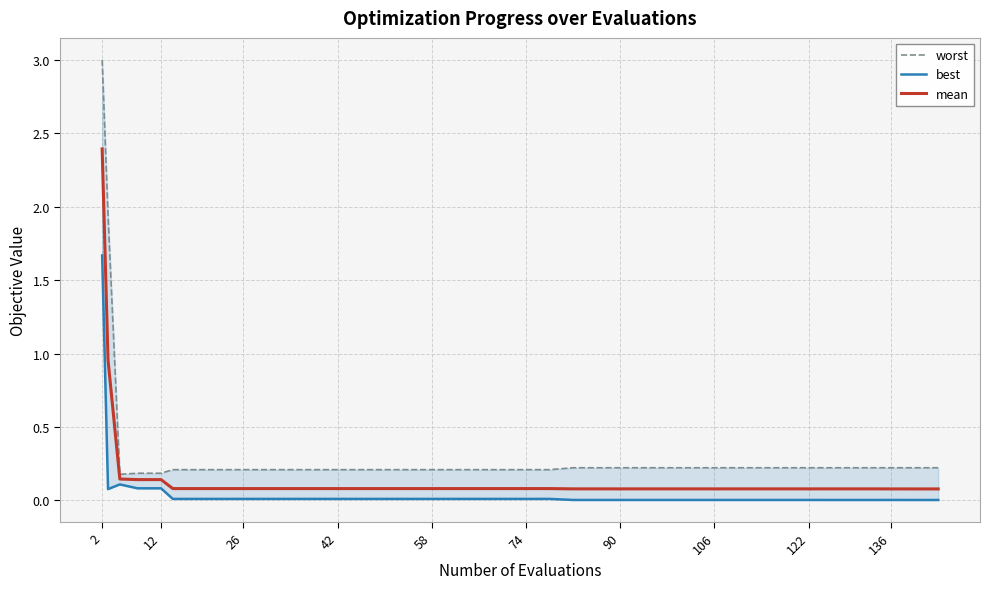

The mean series shows 0.1 at 58. True or false?

True